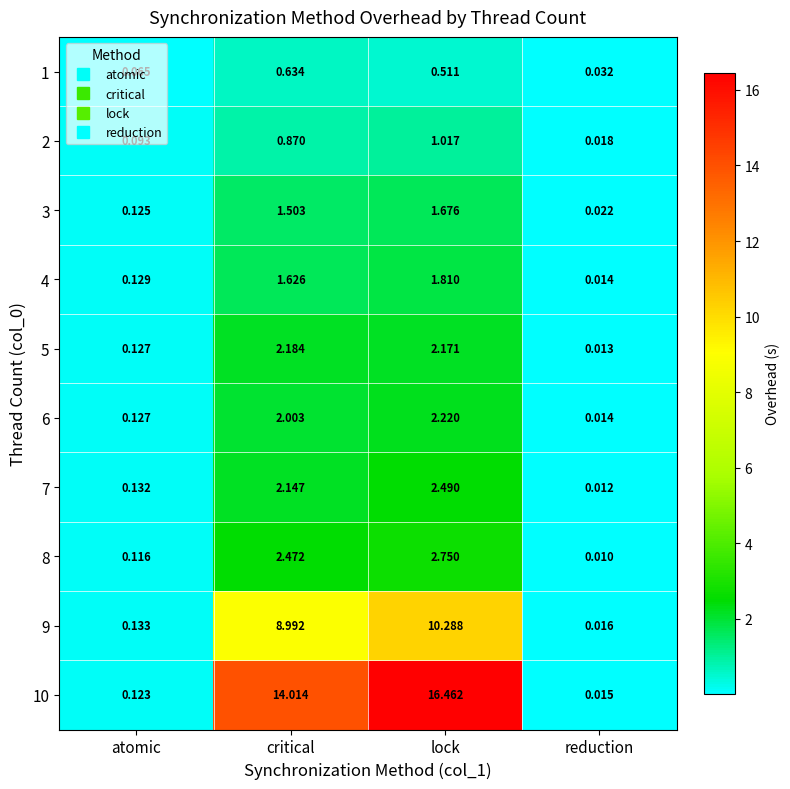

Which series has the largest range (max minus min)?

10